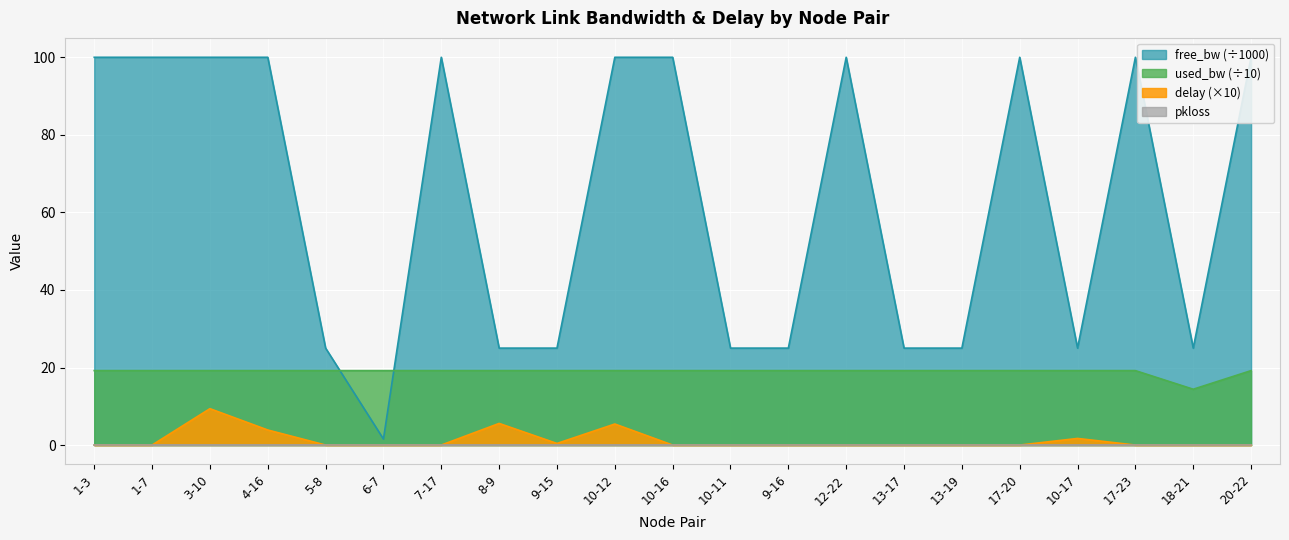

Is the value of used_bw at 12-22 greater than the value of delay at 9-16?

Yes